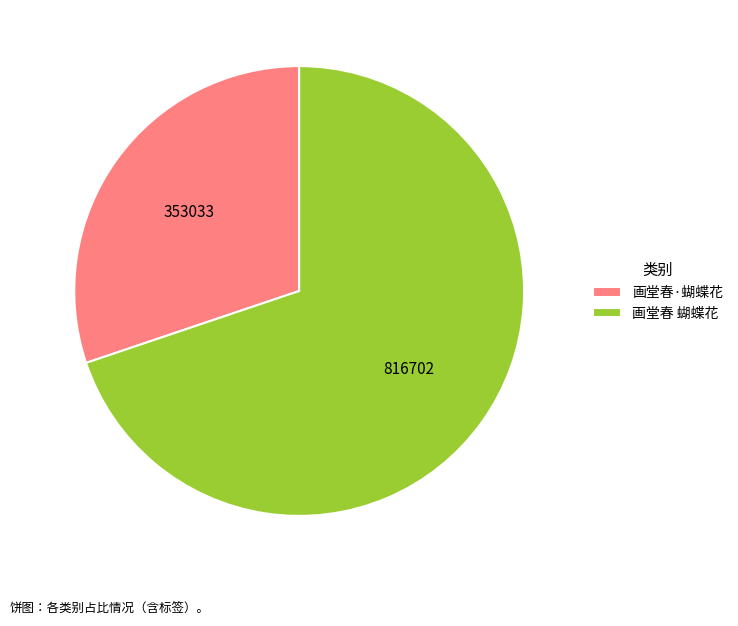

How many slices are in this pie chart?

2